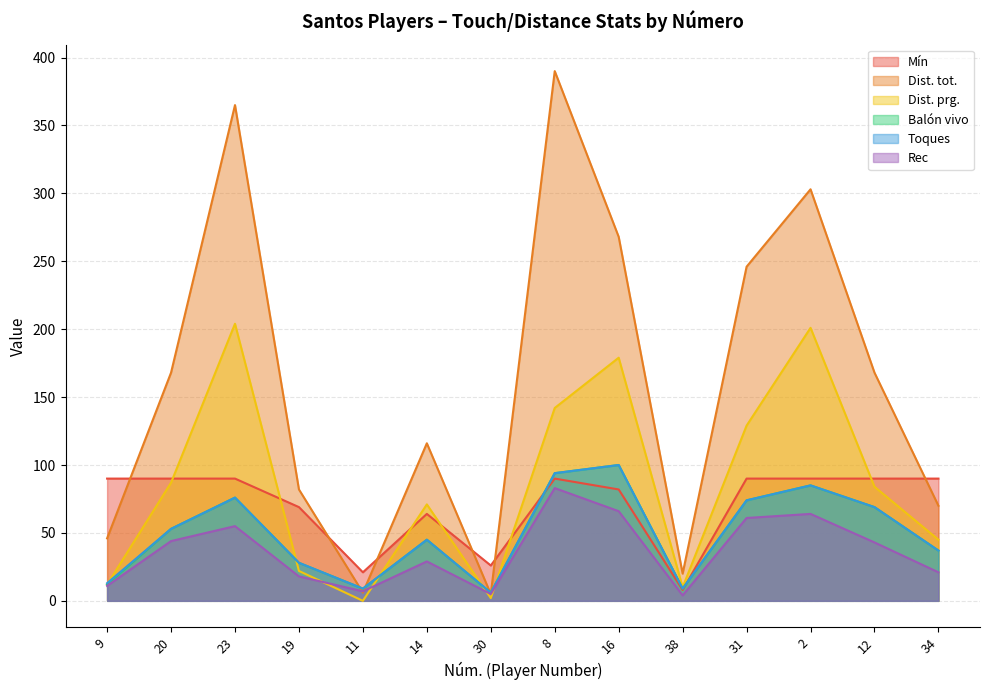

What is the sum of all Toques values?

698